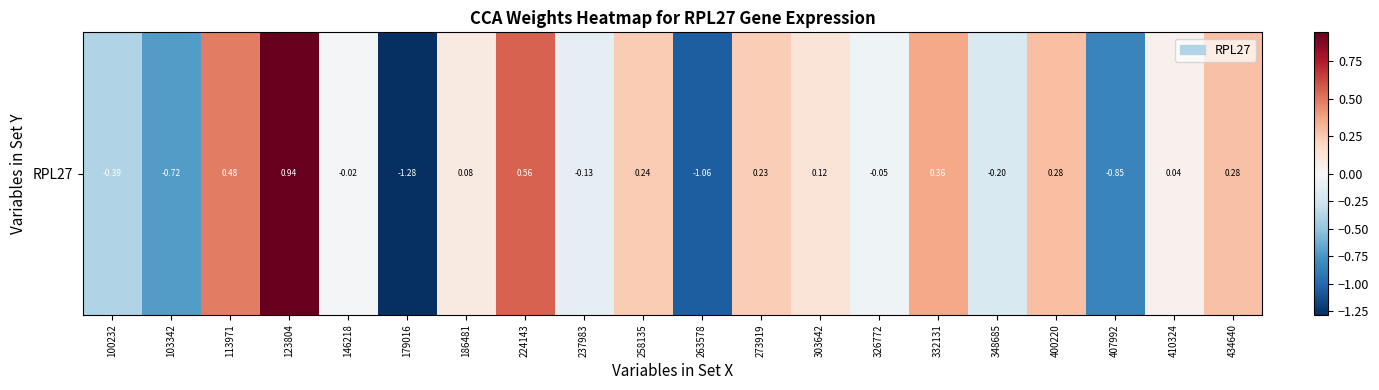

List the labels in order of value, smallest first.

179016, 263578, 407992, 103342, 100232, 348685, 237983, 326772, 146218, 410324, 186481, 303642, 273919, 258135, 434640, 400220, 332131, 113971, 224143, 123804